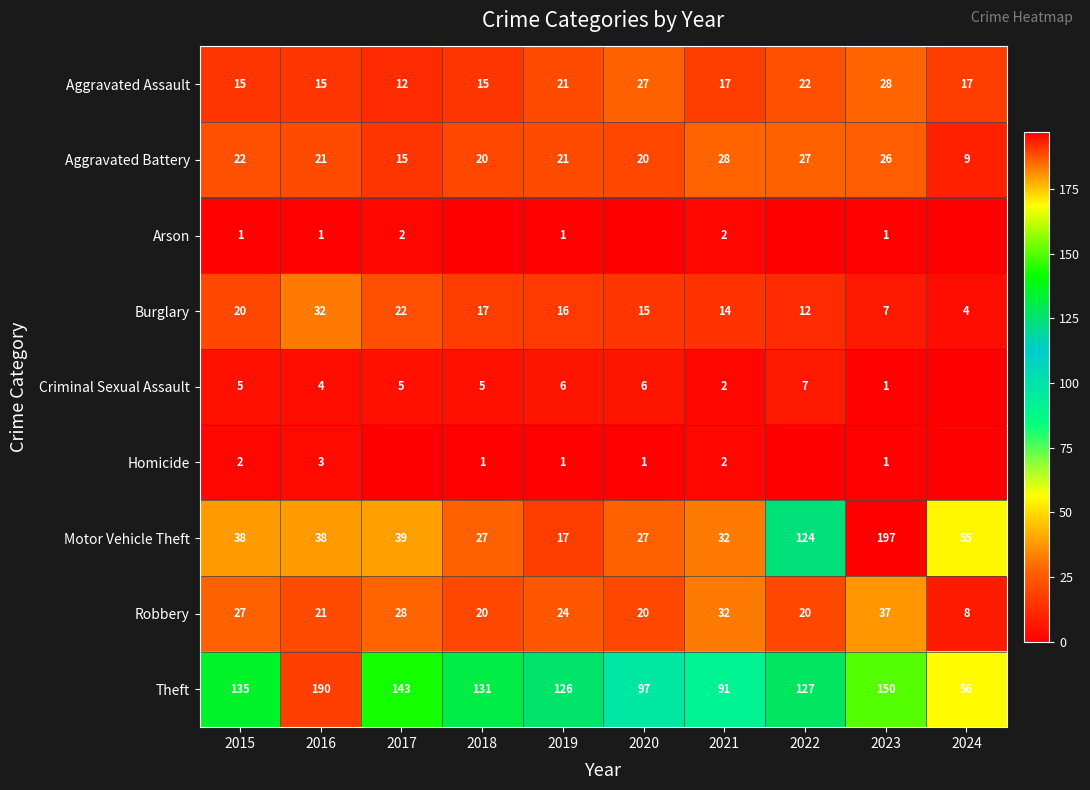

At which label is Burglary closest to 18?

2018